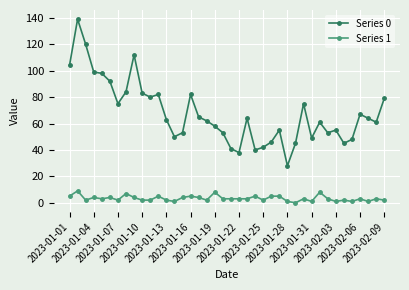

Rank the series by their average value, from lowest to highest.

Series 1, Series 0